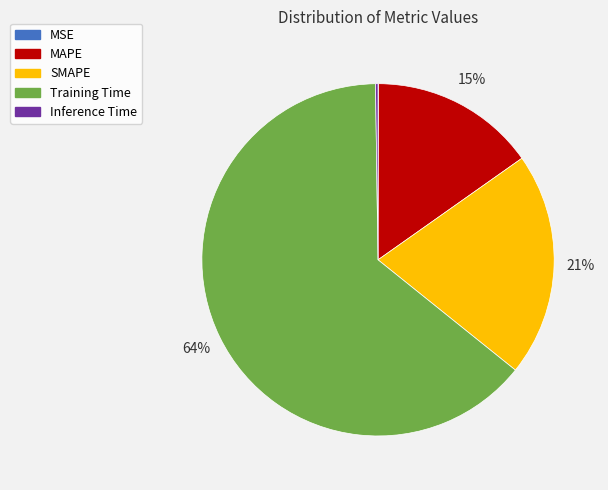

What is the majority slice?

Training Time